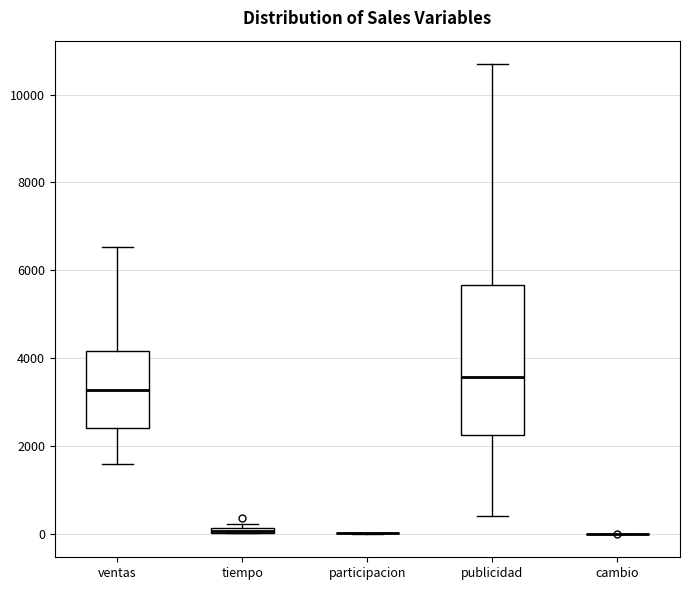

Comparing the boxes themselves (not the whiskers), which one is the tallest?

publicidad